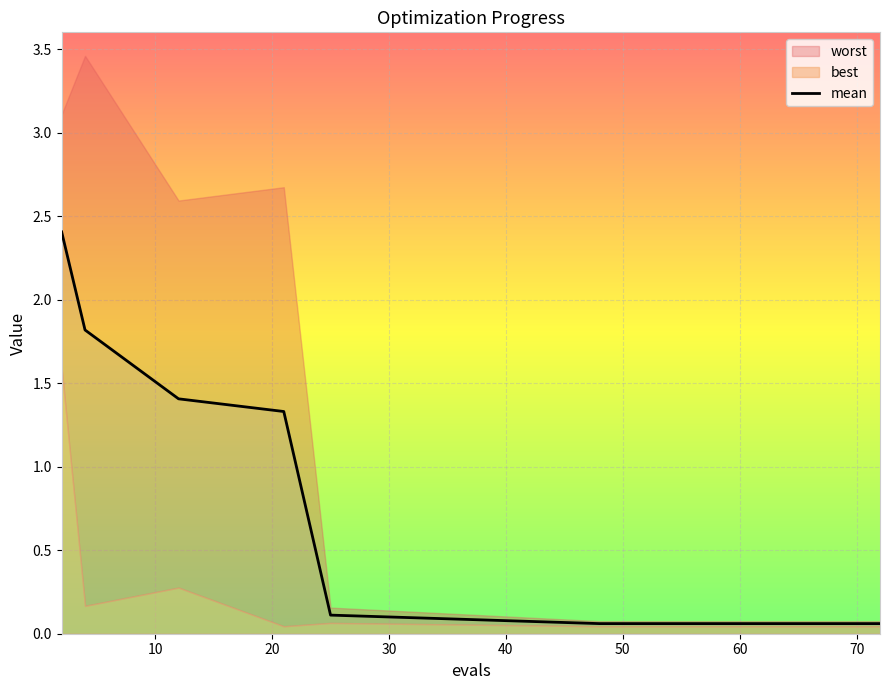

Reading left to right, what are all the values shown in this chart?

mean: 2=2.4	4=1.8	12=1.4	21=1.3	25=0.1	48=0.1	51=0.1	55=0.1	60=0.1	64=0.1	66=0.1	68=0.1	70=0.1	72=0.1	72=0.1
best: 2=1.6	4=0.2	12=0.3	21=0.0	25=0.1	48=0.0	51=0.0	55=0.0	60=0.0	64=0.0	66=0.0	68=0.0	70=0.0	72=0.0	72=0.0
worst: 2=3.1	4=3.5	12=2.6	21=2.7	25=0.2	48=0.1	51=0.1	55=0.1	60=0.1	64=0.1	66=0.1	68=0.1	70=0.1	72=0.1	72=0.1